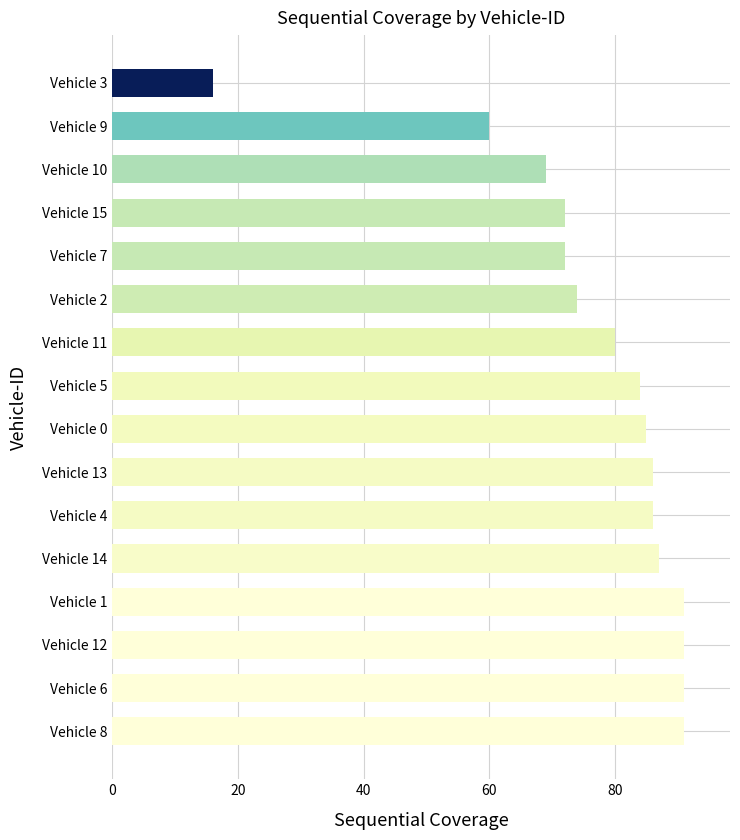

Reading bottom to top, list all the values displayed in this chart.

Vehicle 8=91	Vehicle 6=91	Vehicle 12=91	Vehicle 1=91	Vehicle 14=87	Vehicle 4=86	Vehicle 13=86	Vehicle 0=85	Vehicle 5=84	Vehicle 11=80	Vehicle 2=74	Vehicle 7=72	Vehicle 15=72	Vehicle 10=69	Vehicle 9=60	Vehicle 3=16